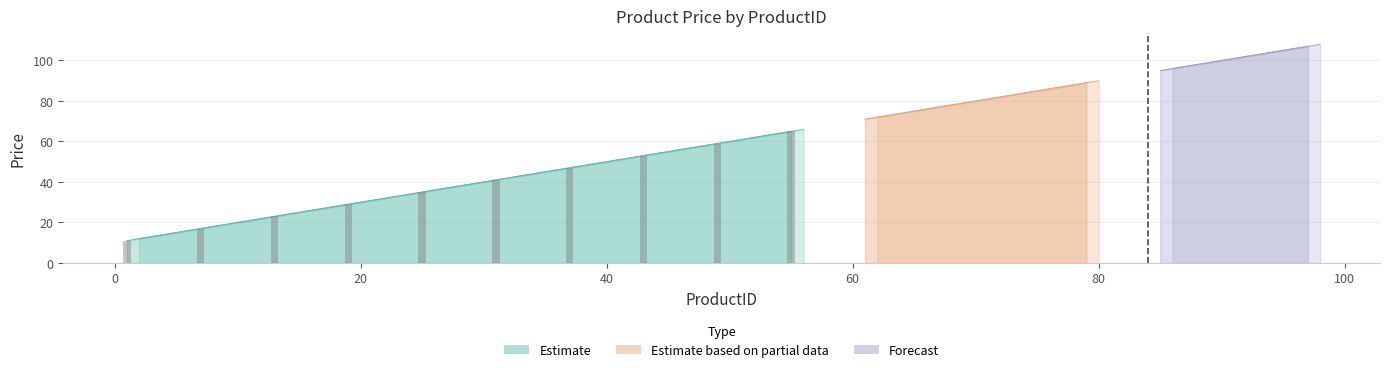

What is the spread (max minus min) of values at 8?

5